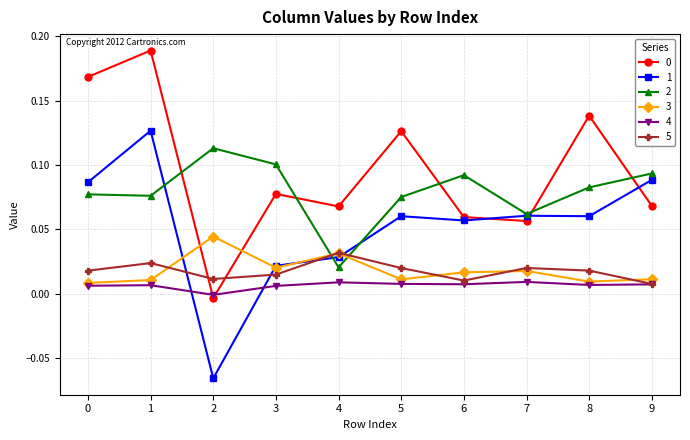

Between which two adjacent categories do 5 and 1 first intersect?

1 and 2